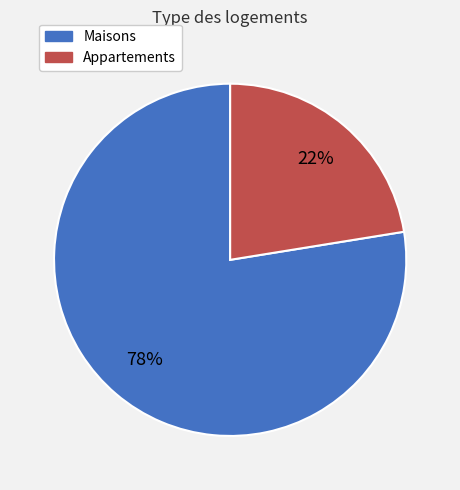

True or false: Appartements accounts for 30% of the total.

False